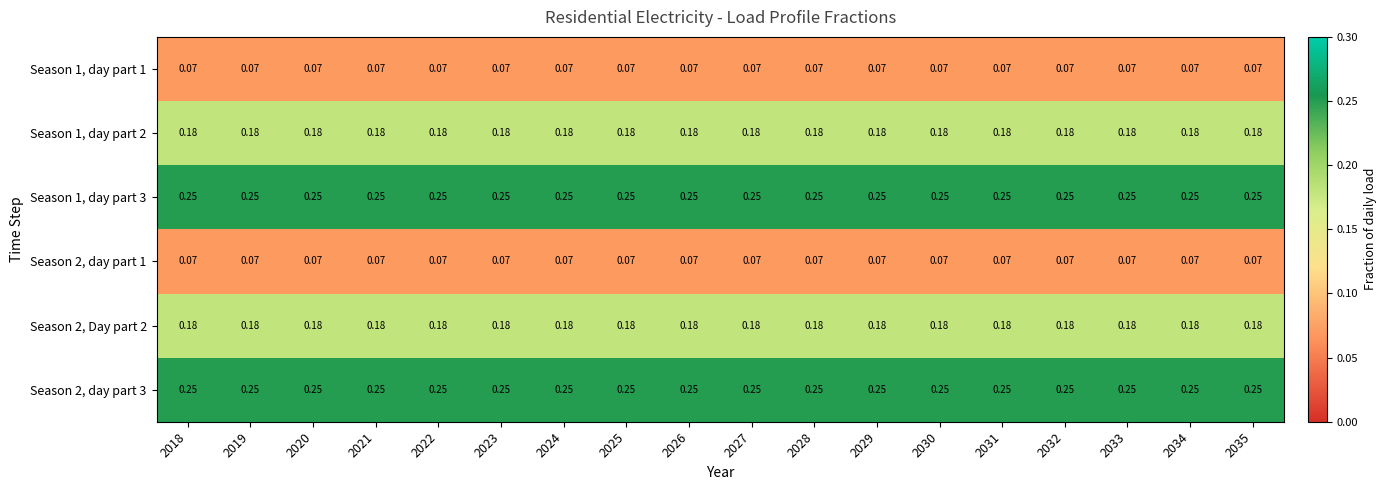

Is the value of Season 2, Day part 2 at 2023 greater than the value of Season 2, day part 3 at 2028?

No